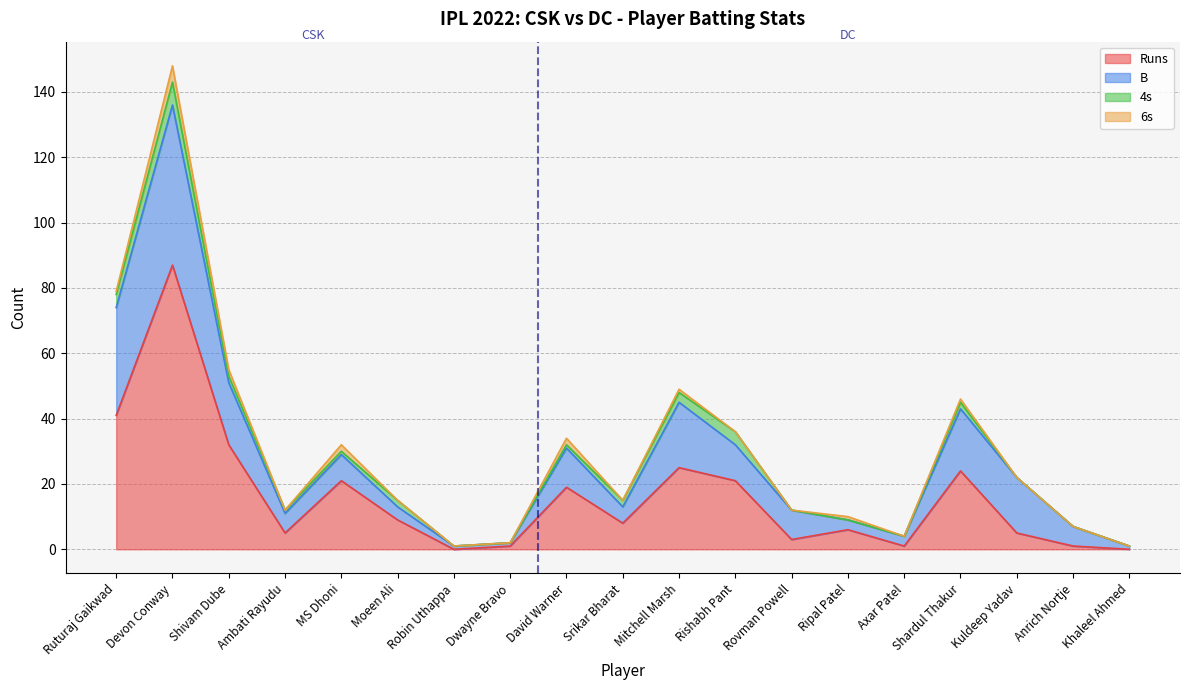

What is the label of the 10th point from the left?

Srikar Bharat